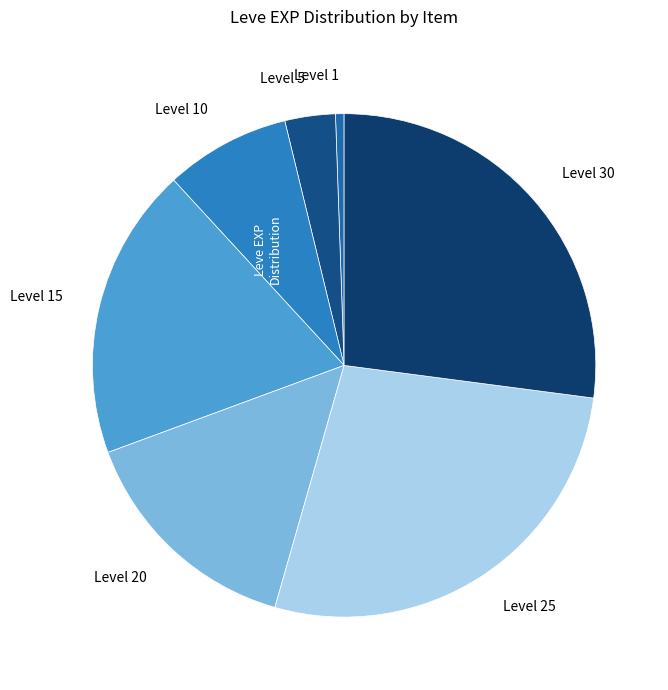

How many slices are in this pie chart?

7